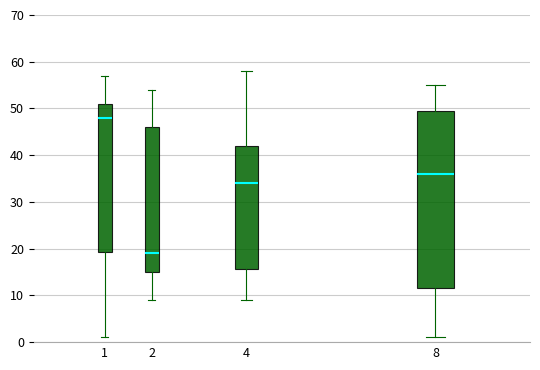

Which box is the tallest, from its lower edge to its upper edge?

8